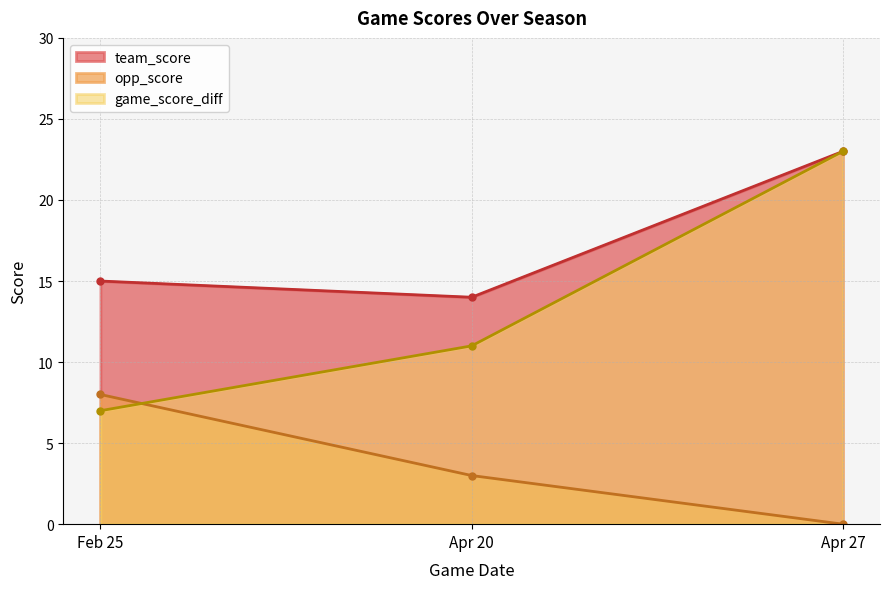

What is the value of the game_score_diff point at the 1st from the left?

7